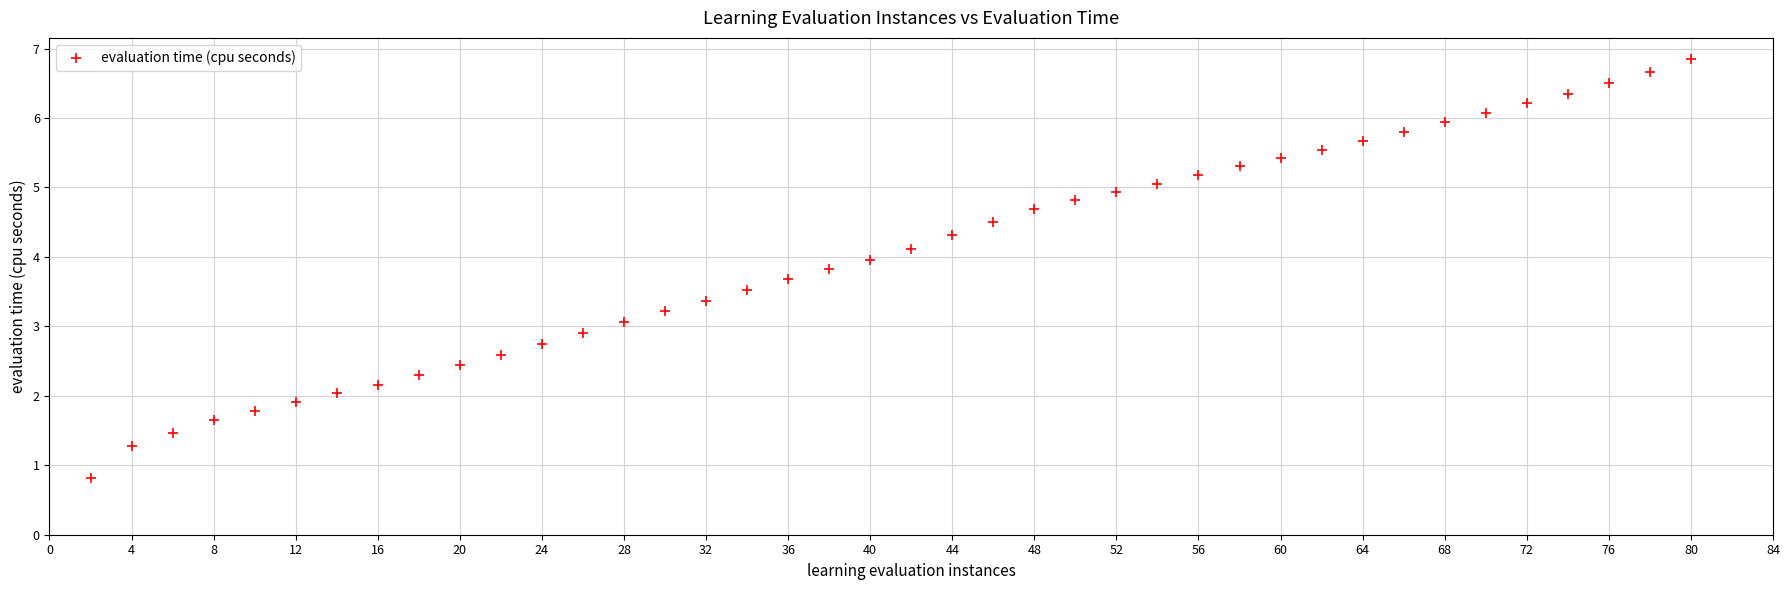

What is the range of Y values (max minus min)?

6.0